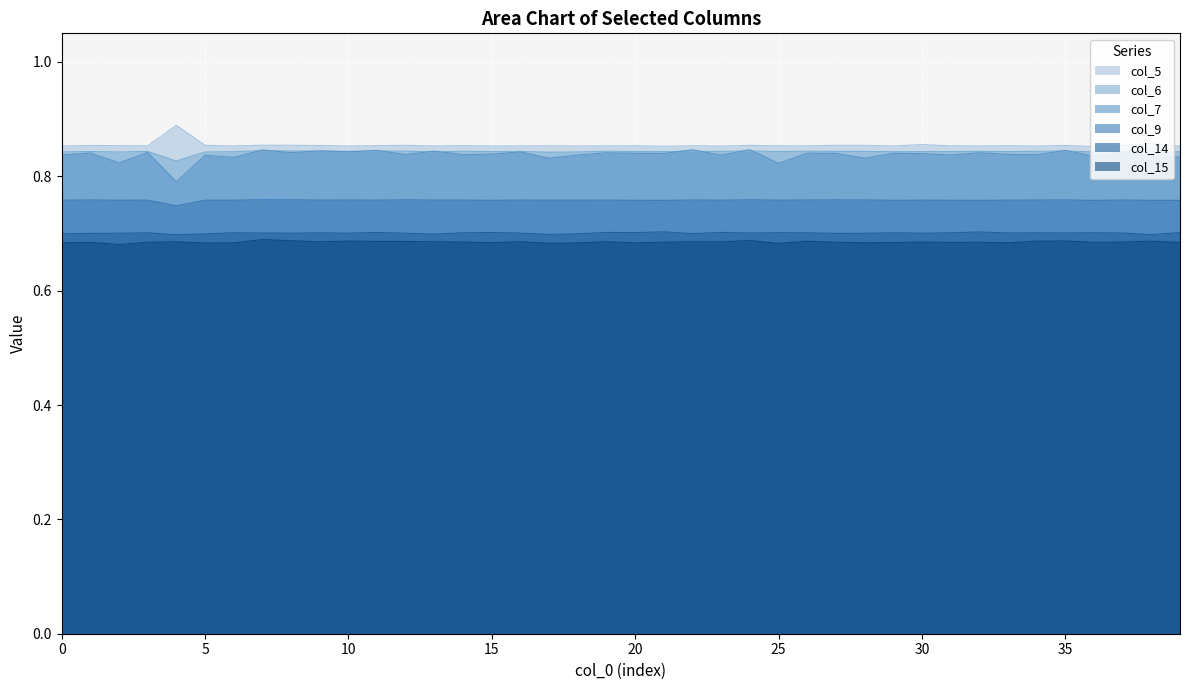

What is the sum of all col_6 values?

33.7